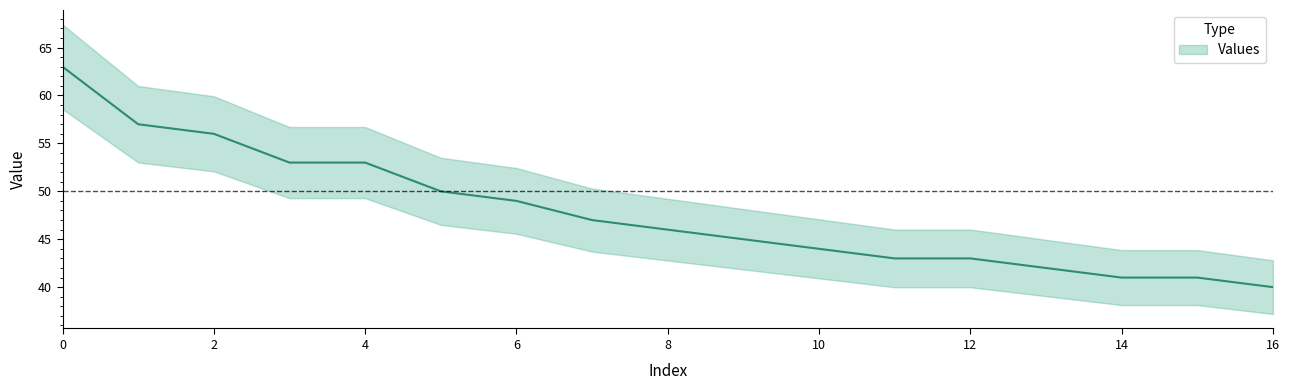

How many data points does each series have?

17